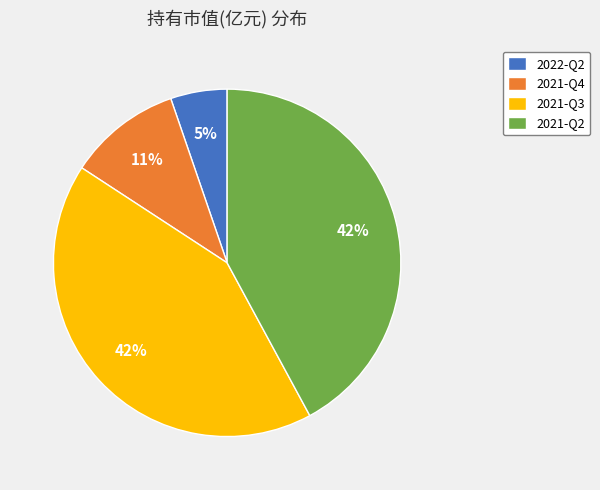

Is there any slice that represents more than half of the pie?

No